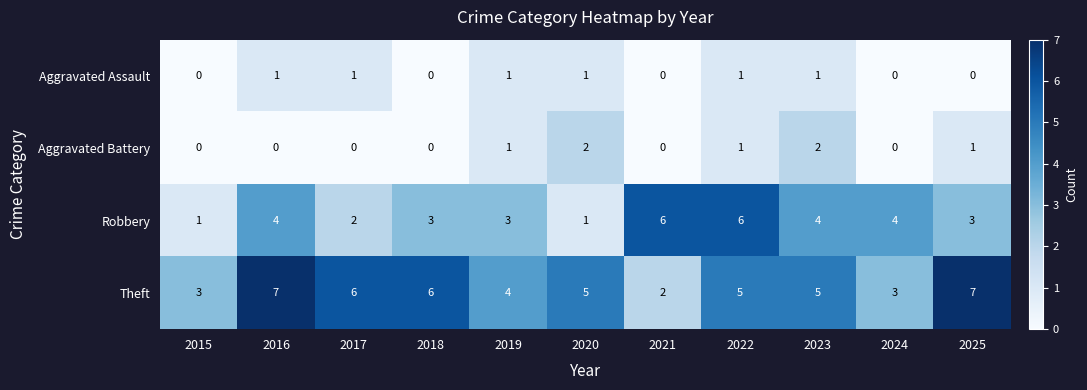

How many series are shown in this chart?

4